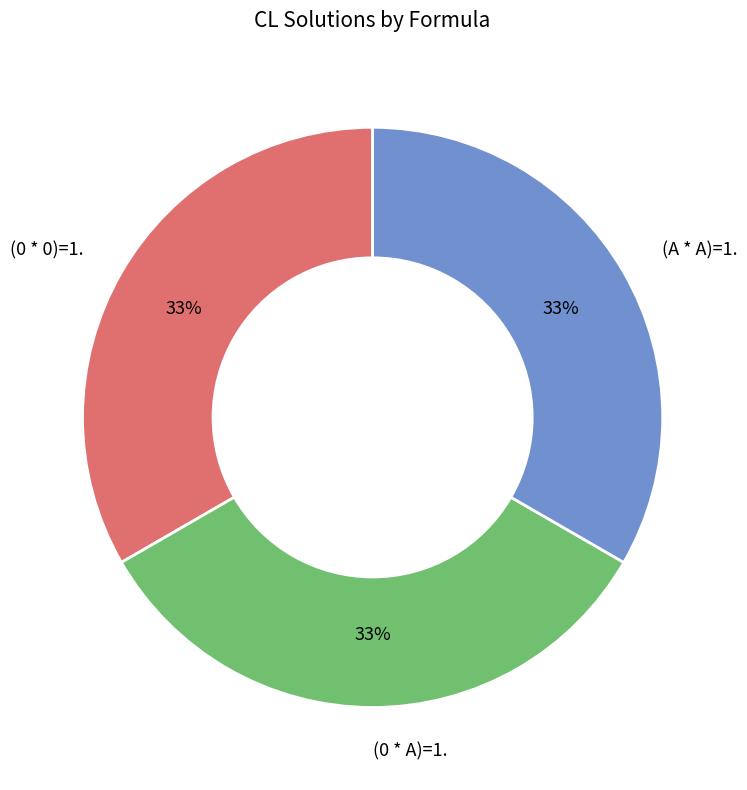

Do (0 * 0)=1. and (A * A)=1. together represent more than half of the pie?

Yes